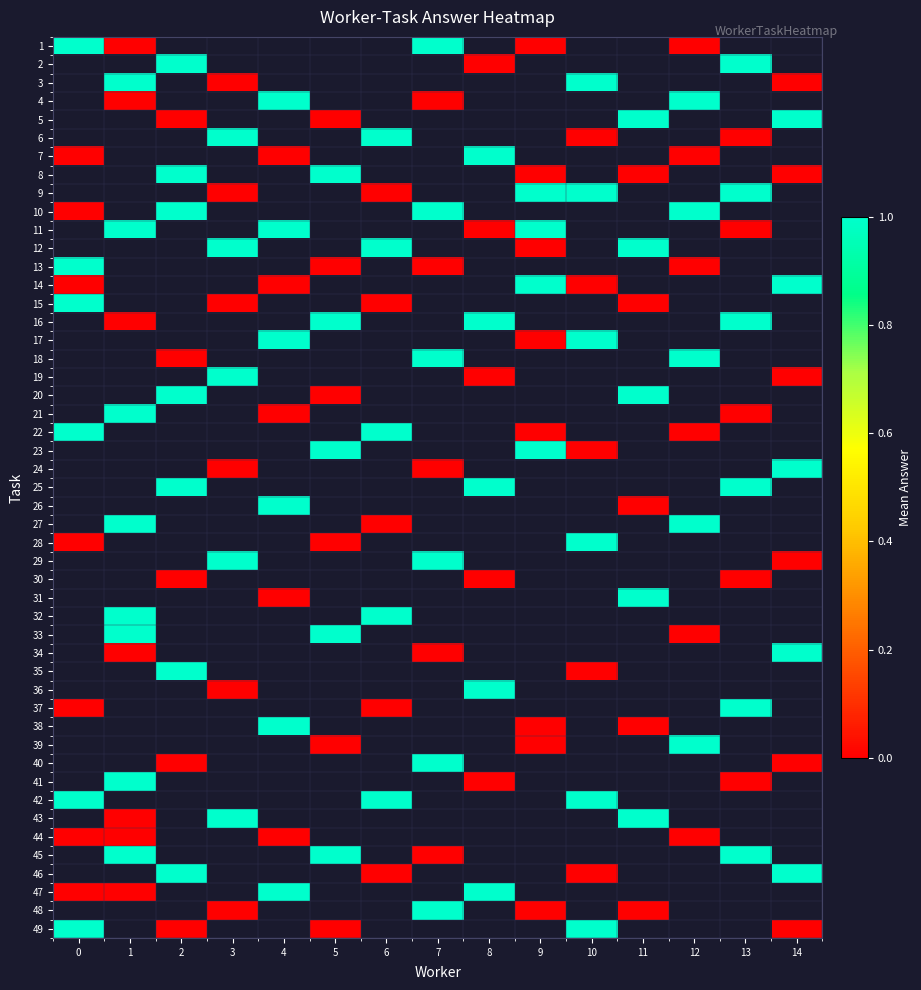

What is the difference between the maximum and second lowest values in the 9 series?

1